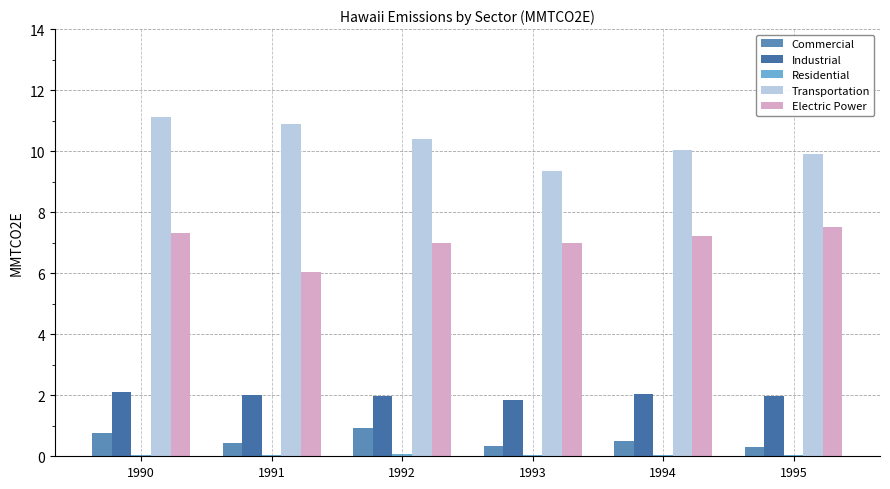

Which series changed the most between 1994 and 1995?

Electric Power